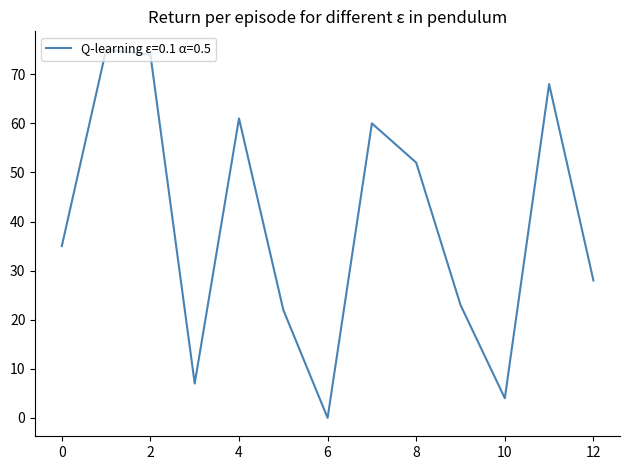

What is the difference between the maximum and minimum values?

75